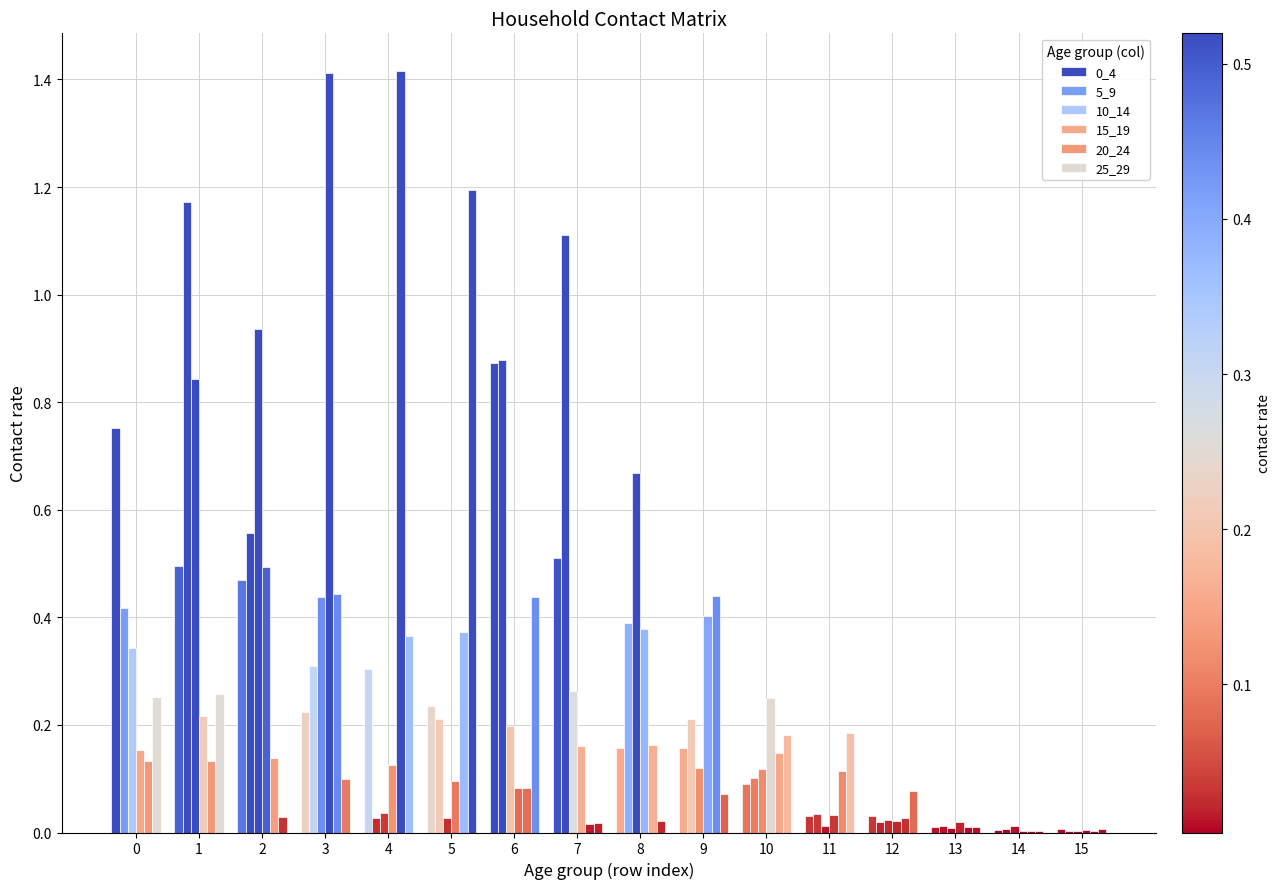

Does the chart contain stacked bars?

No